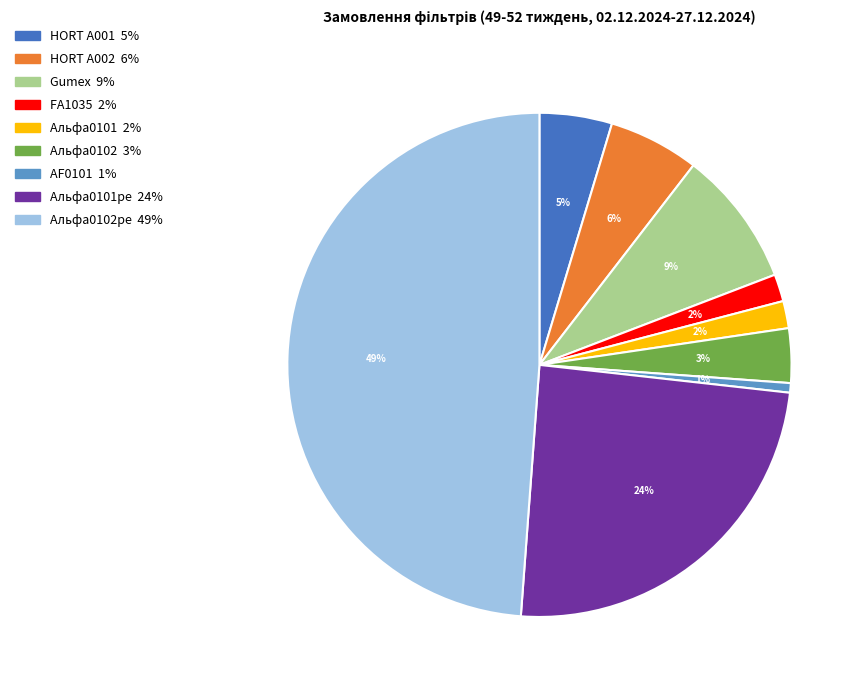

To the nearest percent, what is the average slice percentage?

11%